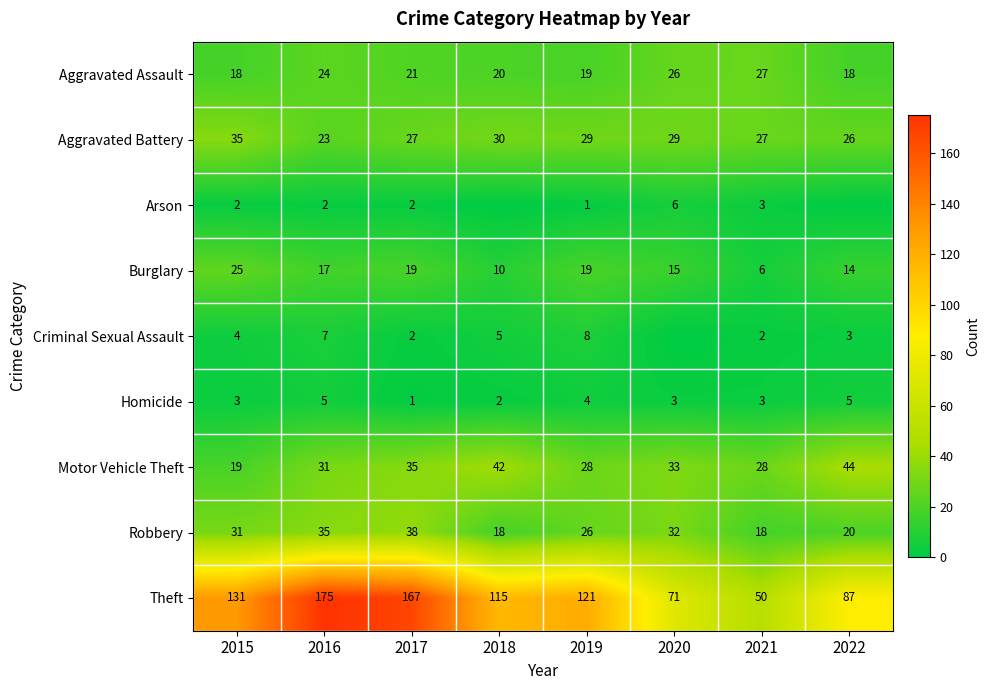

What is the difference between the Robbery values at 2022 and 2018?

2